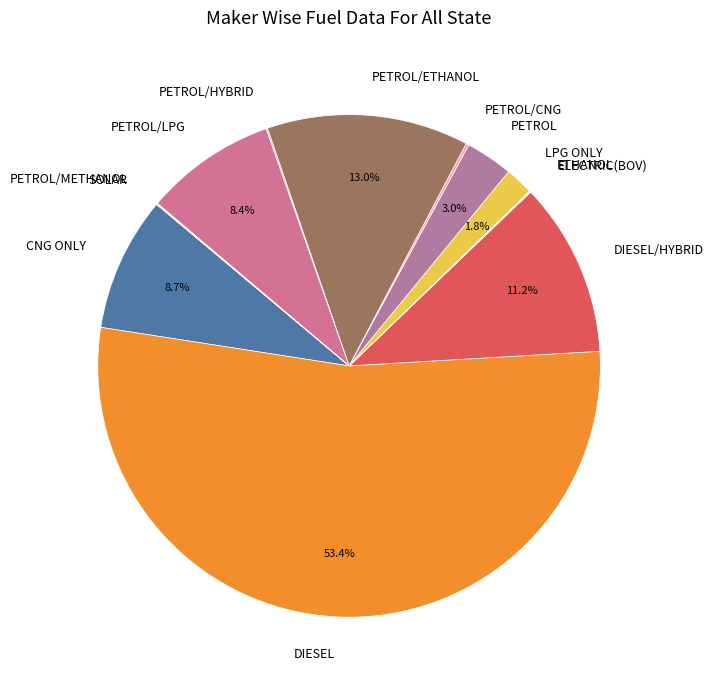

What portion of the pie excludes CNG ONLY?

91.3%